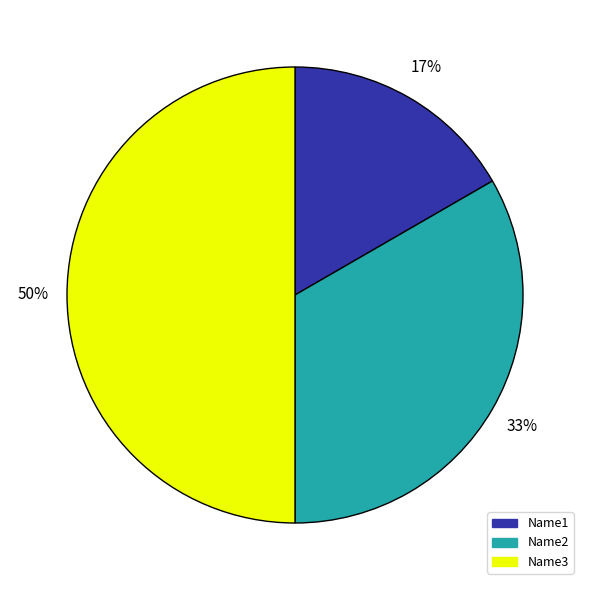

Rank the categories by value from highest to lowest.

Name3, Name2, Name1